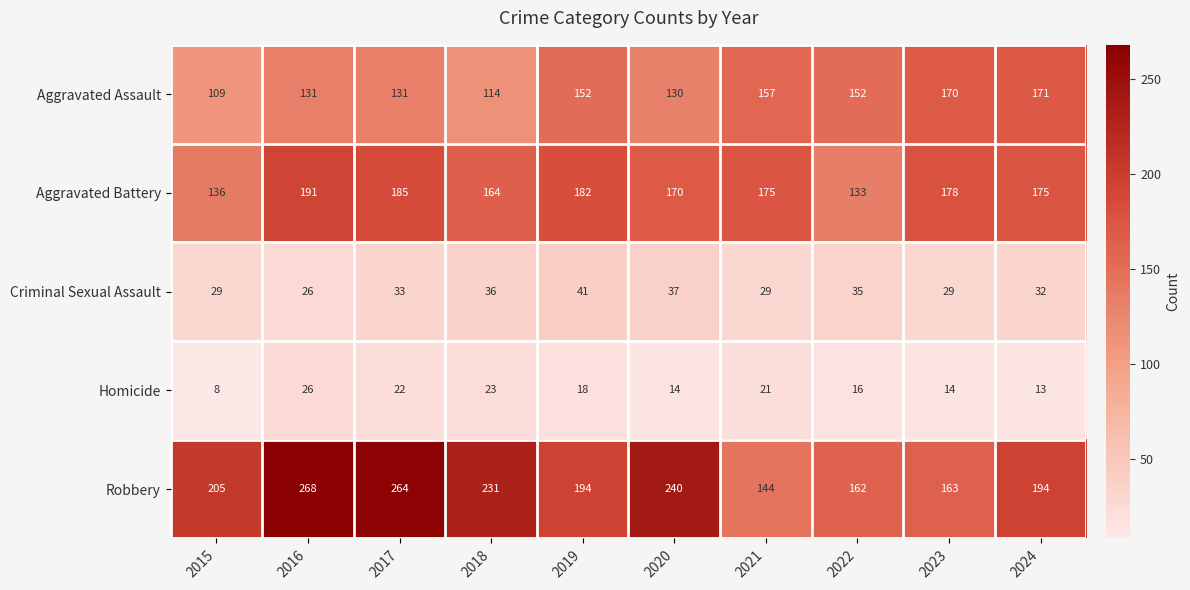

At which label does Robbery reach its minimum?

2021